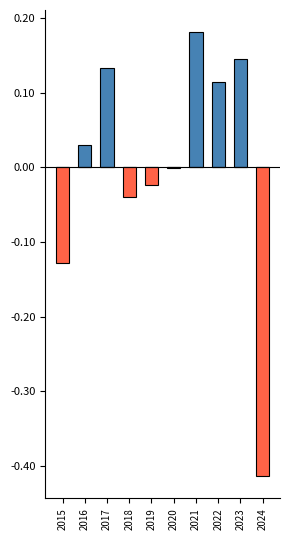

What is the average value of the Below Average series?

-0.1